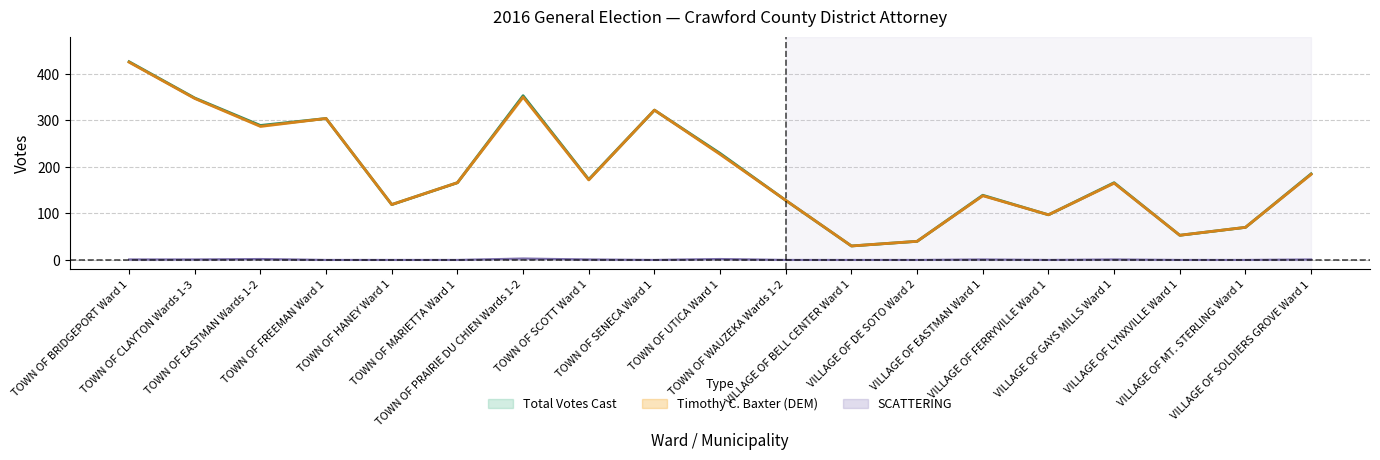

True or false: Total Votes Cast and Timothy C. Baxter (DEM) intersect in this chart.

False